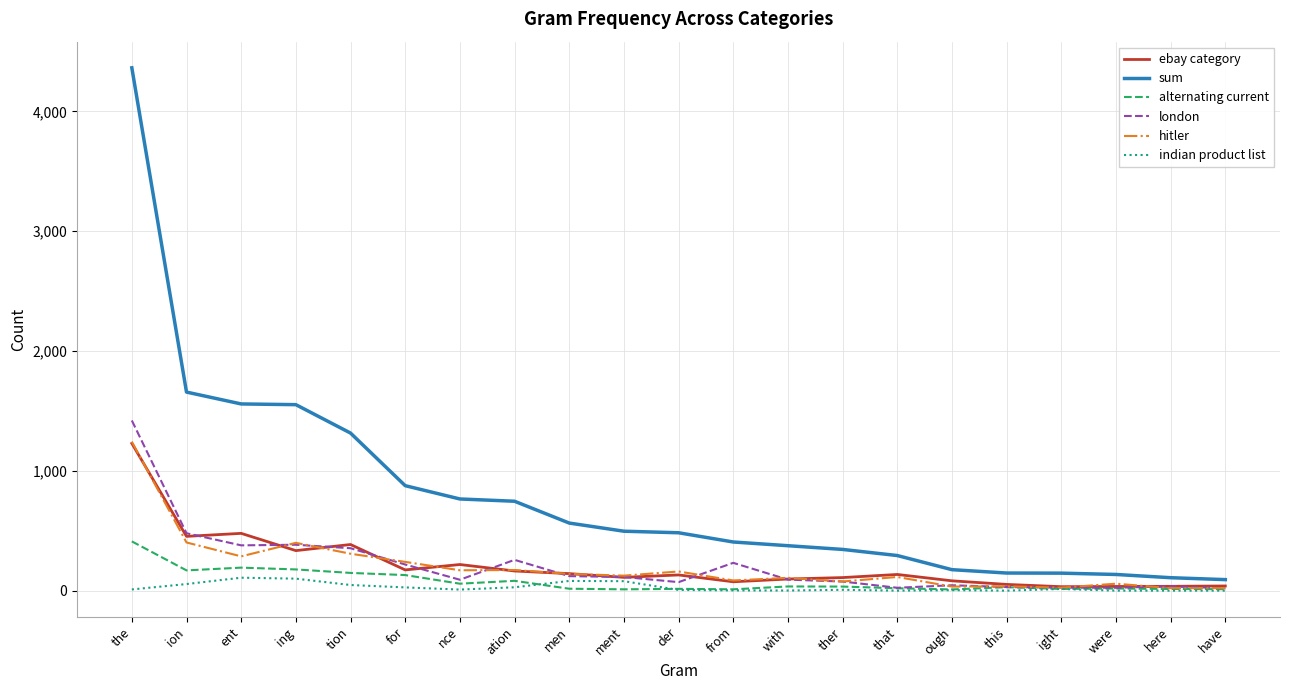

Is it true that sum equals 553 at for?

False